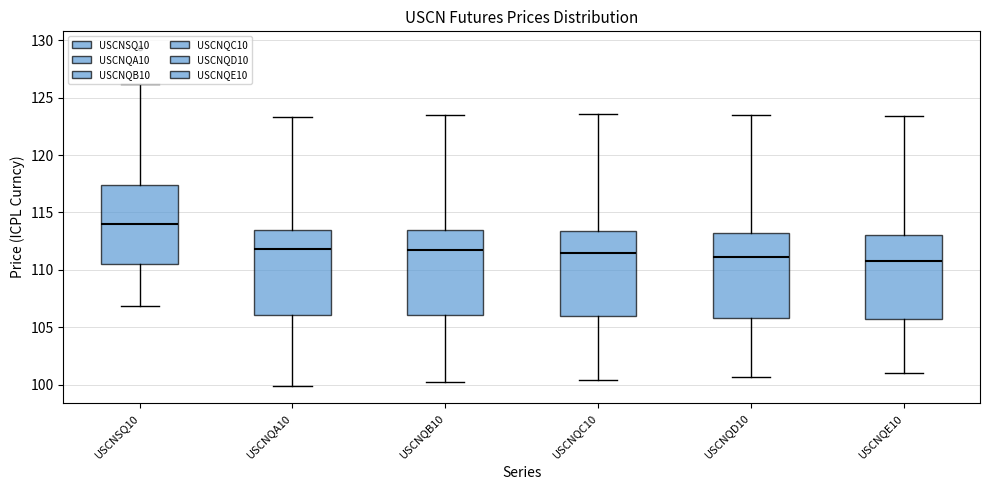

Reading left to right, read every box against the y-axis: the position of its median line, the range the box covers, and the ends of its whiskers. The values are not printed on the chart, so give them approximately, as read against the axis.

USCNSQ10: median 114.0, box 110.5 to 117.5, whiskers 107.0 to 126.0
USCNQA10: median 112.0, box 106.0 to 113.5, whiskers 100.0 to 123.5
USCNQB10: median 111.5, box 106.0 to 113.5, whiskers 100.0 to 123.5
USCNQC10: median 111.5, box 106.0 to 113.5, whiskers 100.5 to 123.5
USCNQD10: median 111.0, box 106.0 to 113.5, whiskers 100.5 to 123.5
USCNQE10: median 111.0, box 105.5 to 113.0, whiskers 101.0 to 123.5